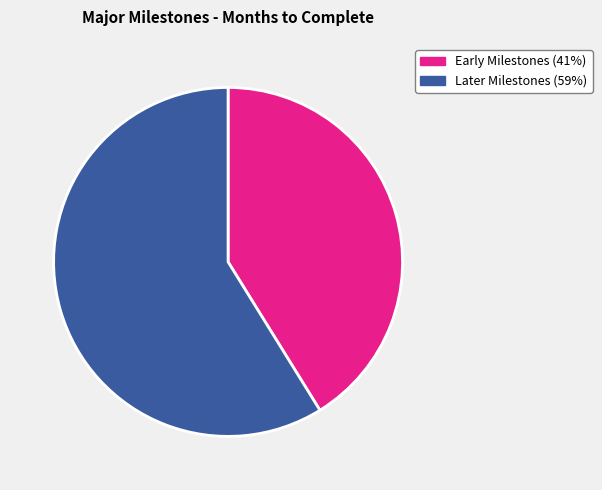

To the nearest percent, what is the average slice percentage?

50%